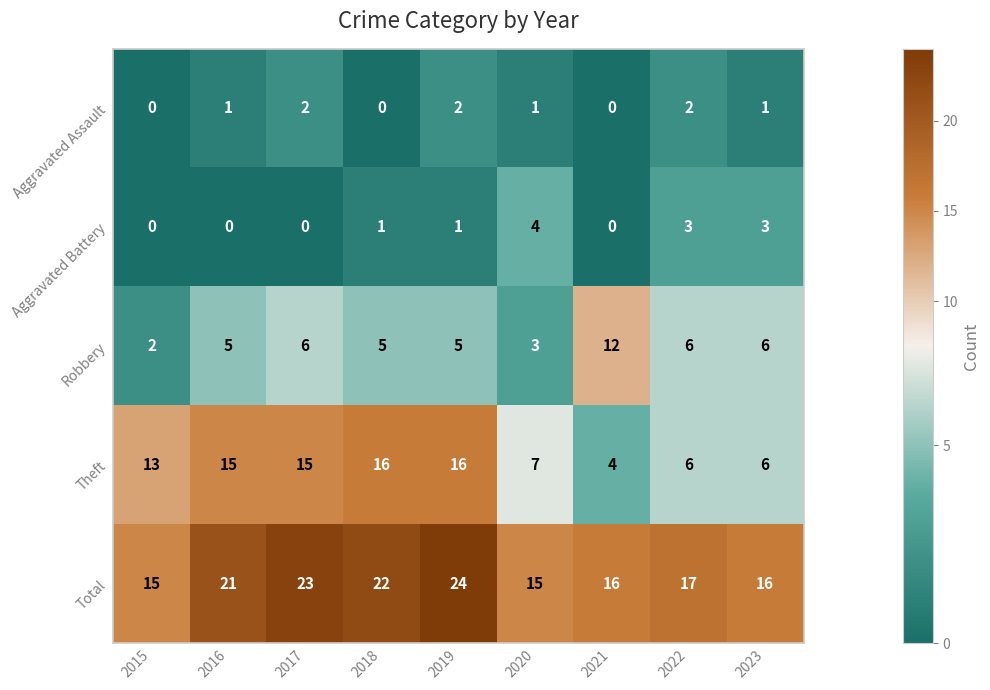

What is the spread (max minus min) of values at 2023?

15